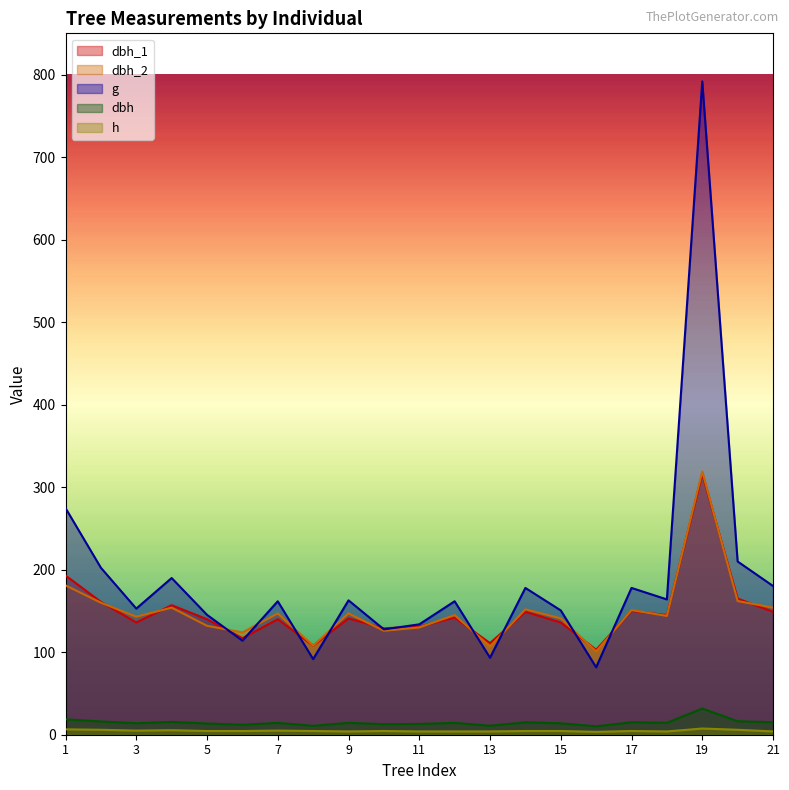

What is the minimum value for g?

81.7